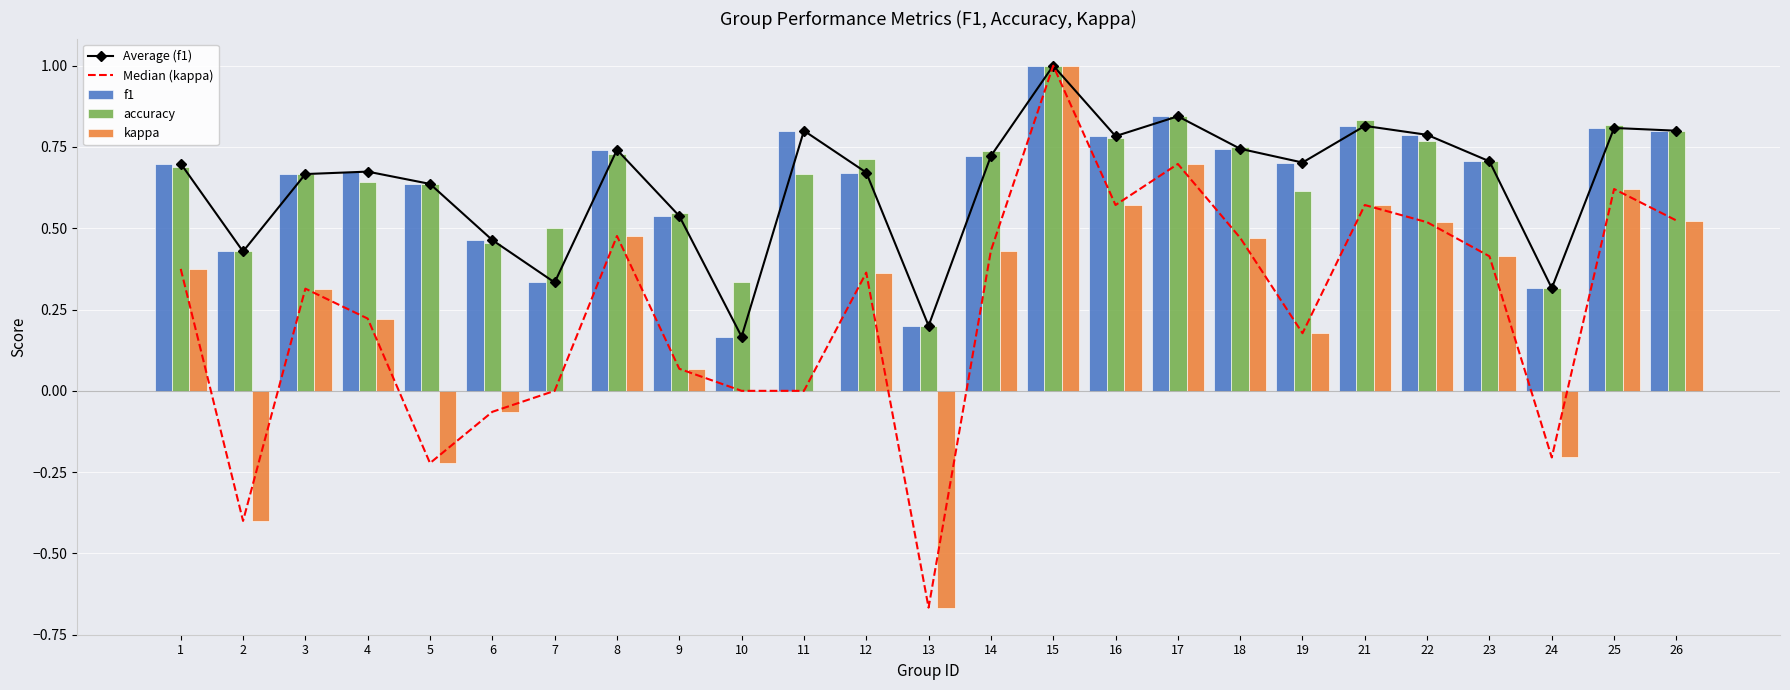

Which series has the largest total across all categories?

accuracy